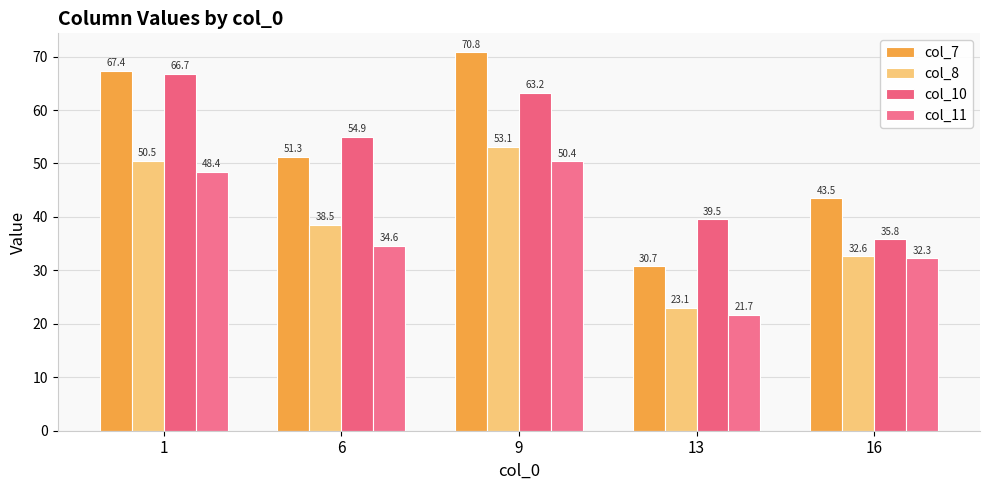

What is the average value of the col_10 series?

52.1